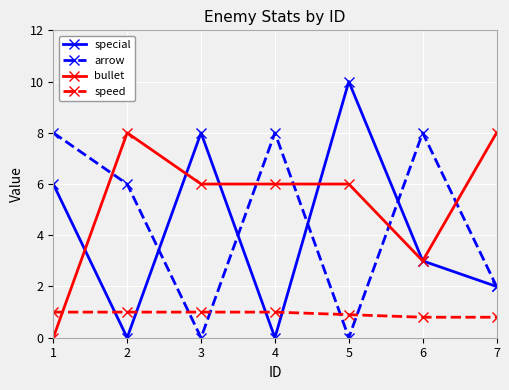

At 3, list the series in order from smallest to largest.

arrow, speed, bullet, special